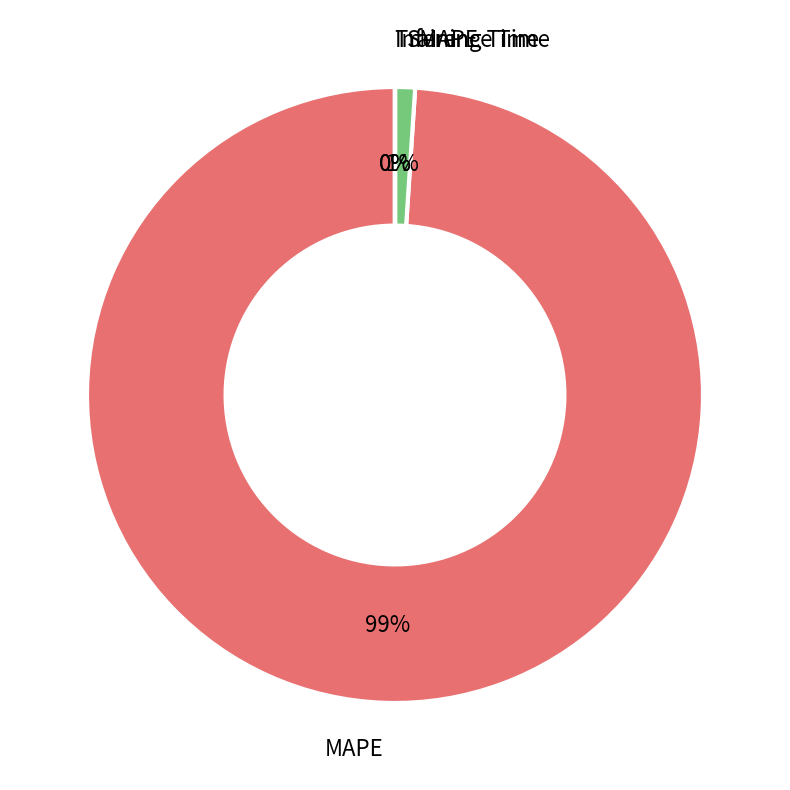

Is the sum of Training Time and SMAPE greater than half?

No